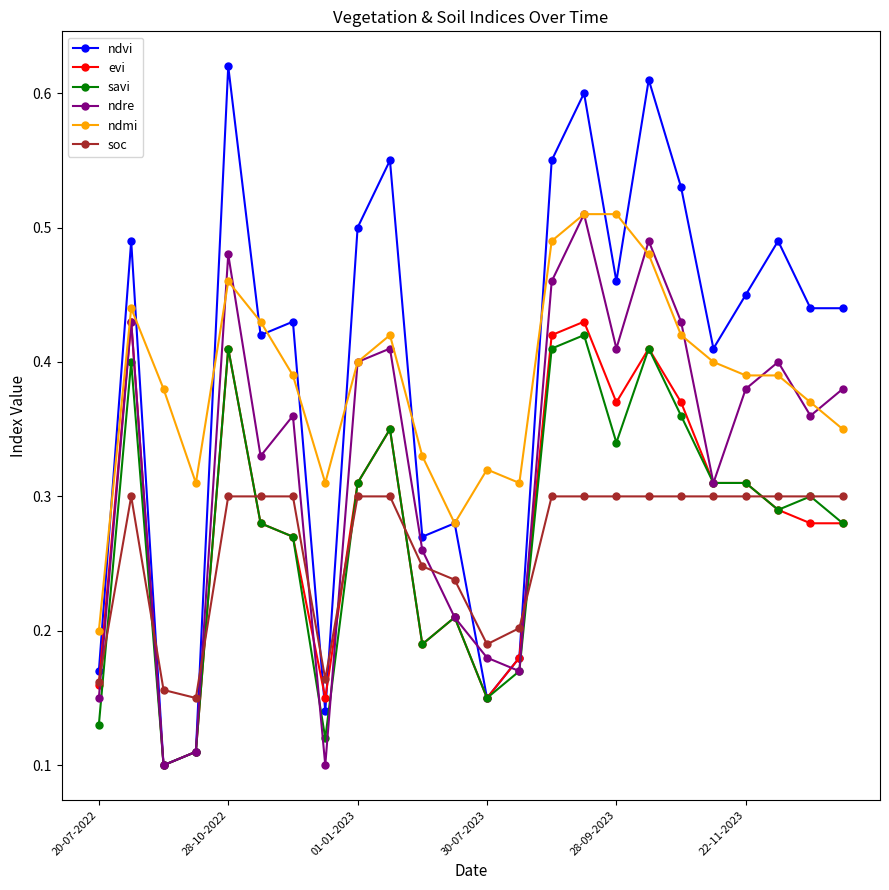

True or false: savi has more than 2 interior local peaks.

True